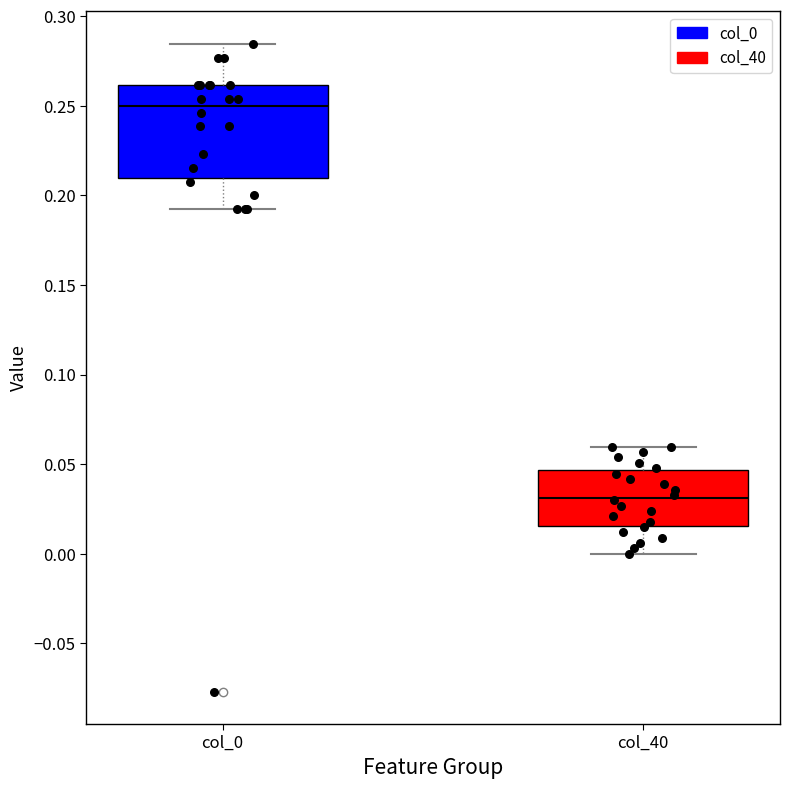

Reading left to right, read every box against the y-axis: the position of its median line, the range the box covers, and the ends of its whiskers. The values are not printed on the chart, so give them approximately, as read against the axis.

col_0: median 0.250, box 0.210 to 0.260, whiskers 0.190 to 0.285
col_40: median 0.030, box 0.015 to 0.045, whiskers 0.000 to 0.060